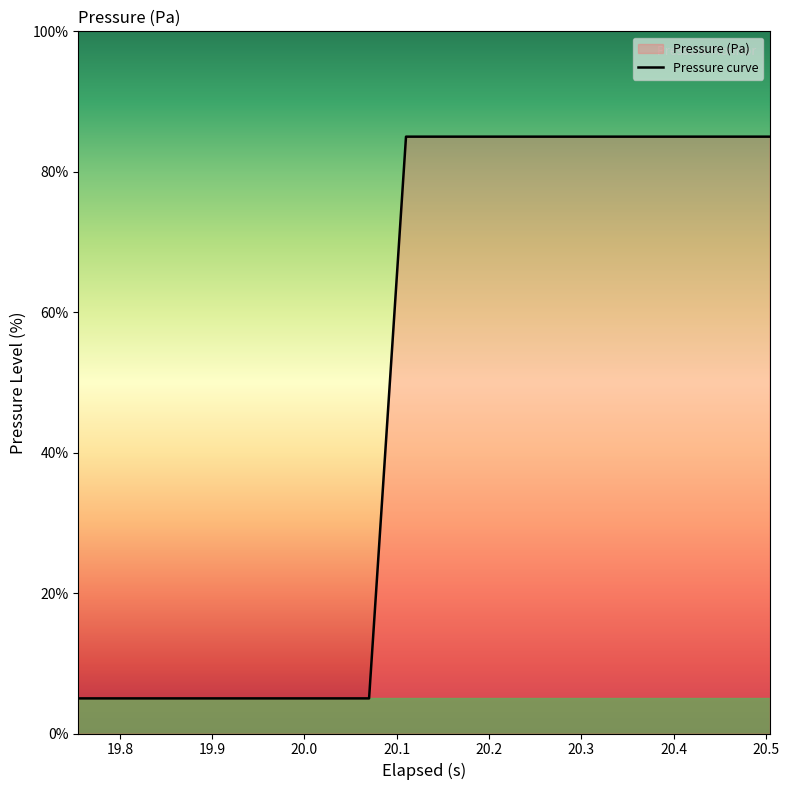

What is the average value?

49